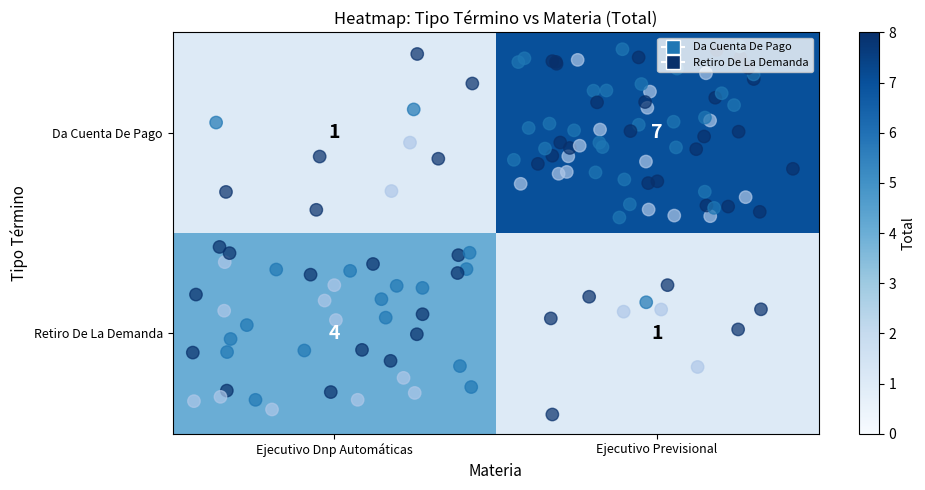

Is the value of Da Cuenta De Pago at Ejecutivo Previsional greater than the value of Retiro De La Demanda at Ejecutivo Dnp Automáticas?

Yes